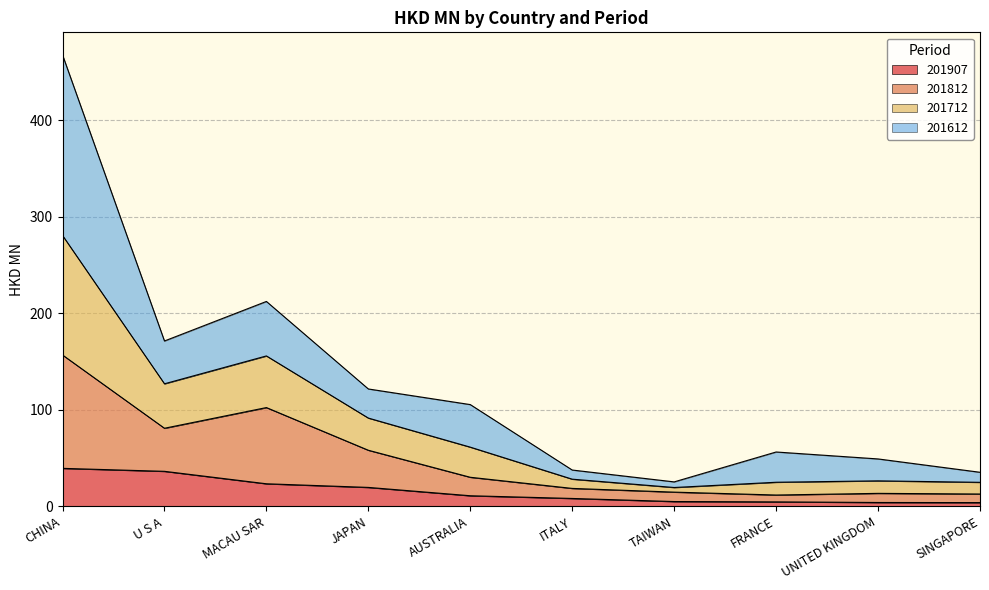

In 201712, how many points are higher than both neighbors (excluding endpoints)?

2